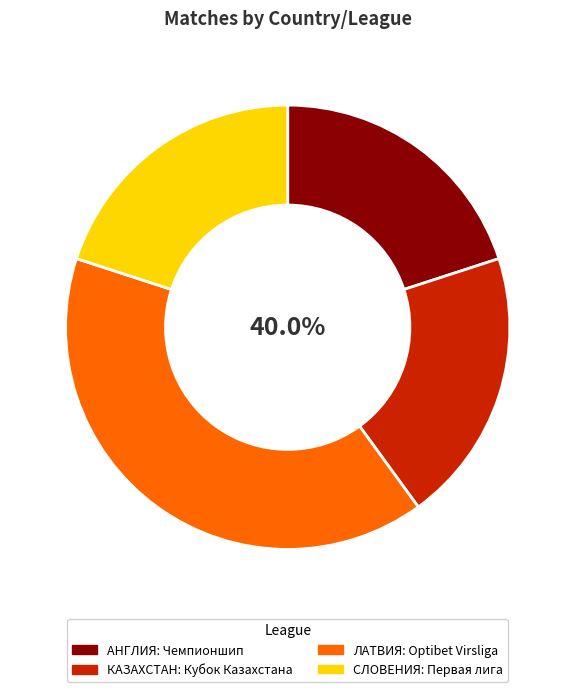

Is АНГЛИЯ: Чемпионшип the majority of the pie?

No